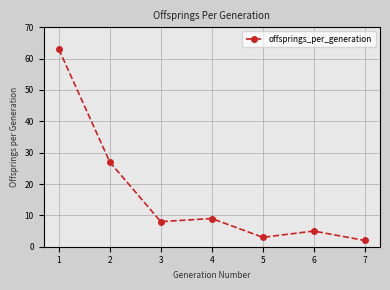

True or false: the data shows 16 at 4.

False